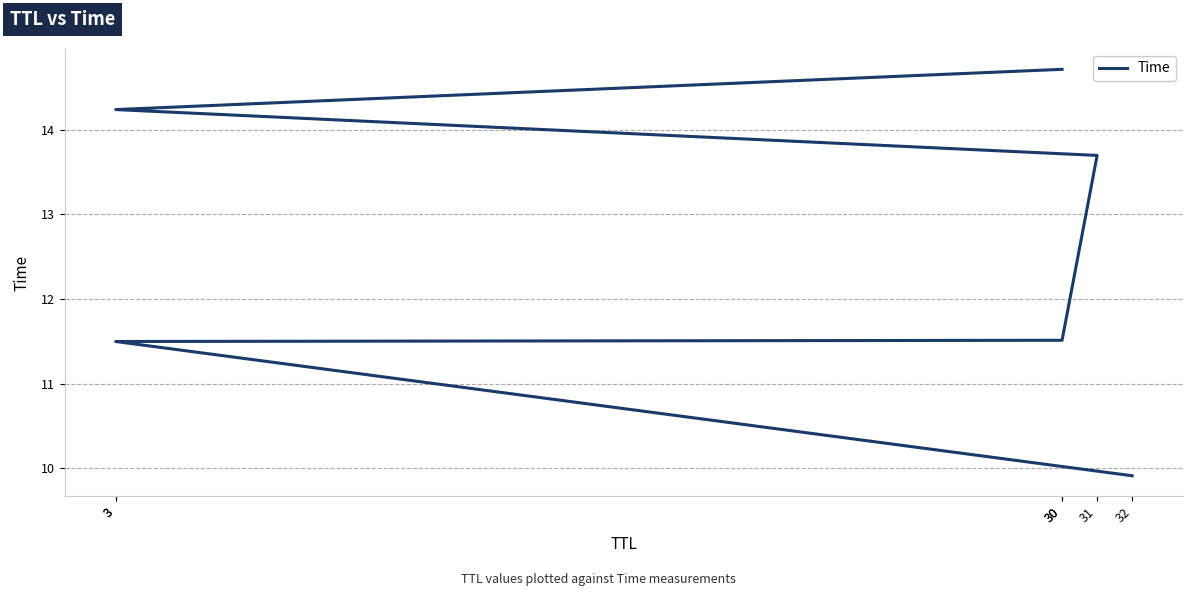

What is the difference between the second highest and minimum values?

4.3